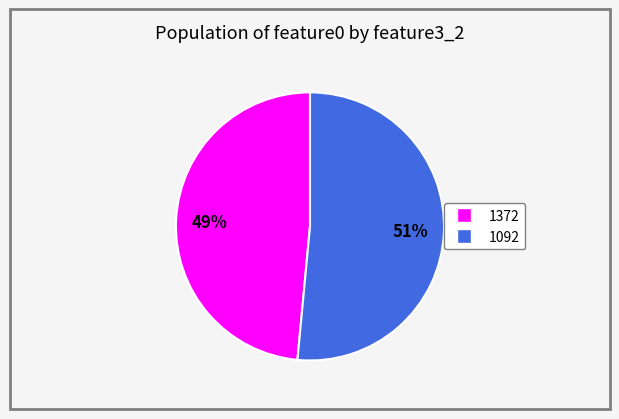

Count the number of slices in the pie.

2